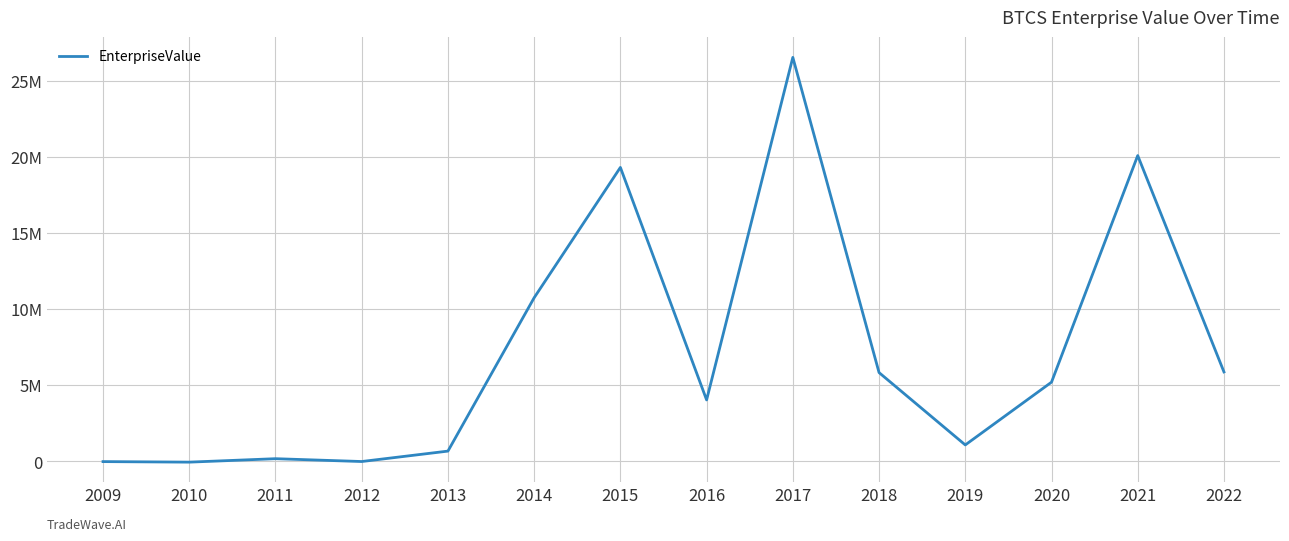

How many points are higher than both their immediate neighbors (excluding endpoints)?

4